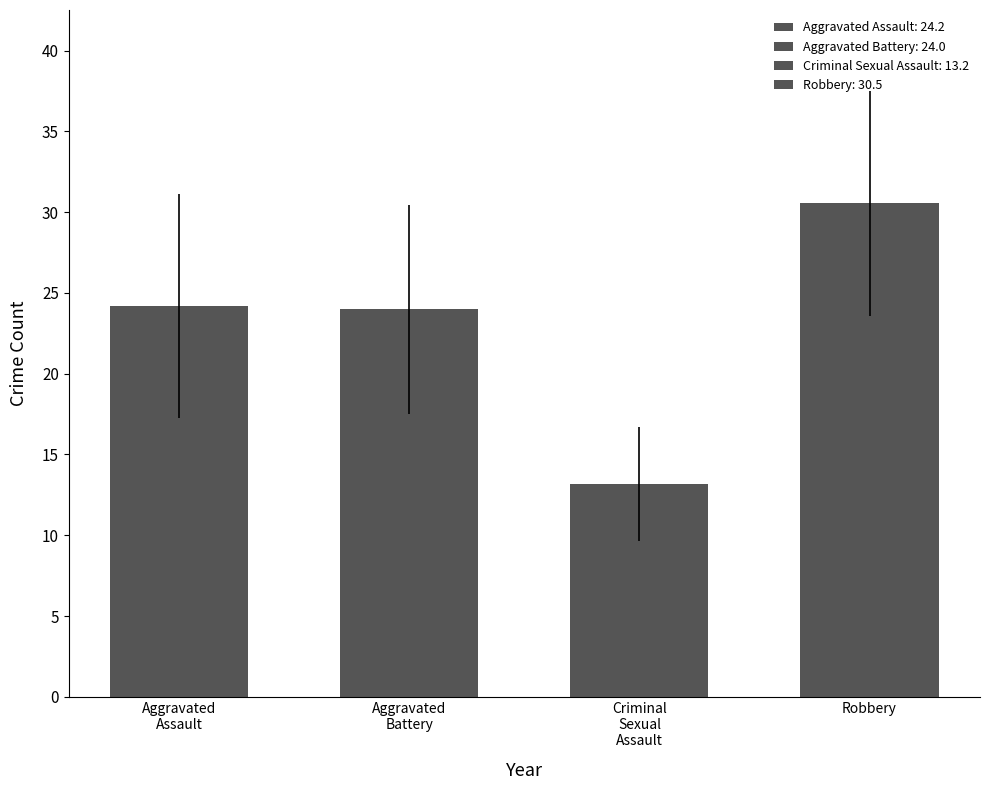

How many categories are shown in the chart?

4